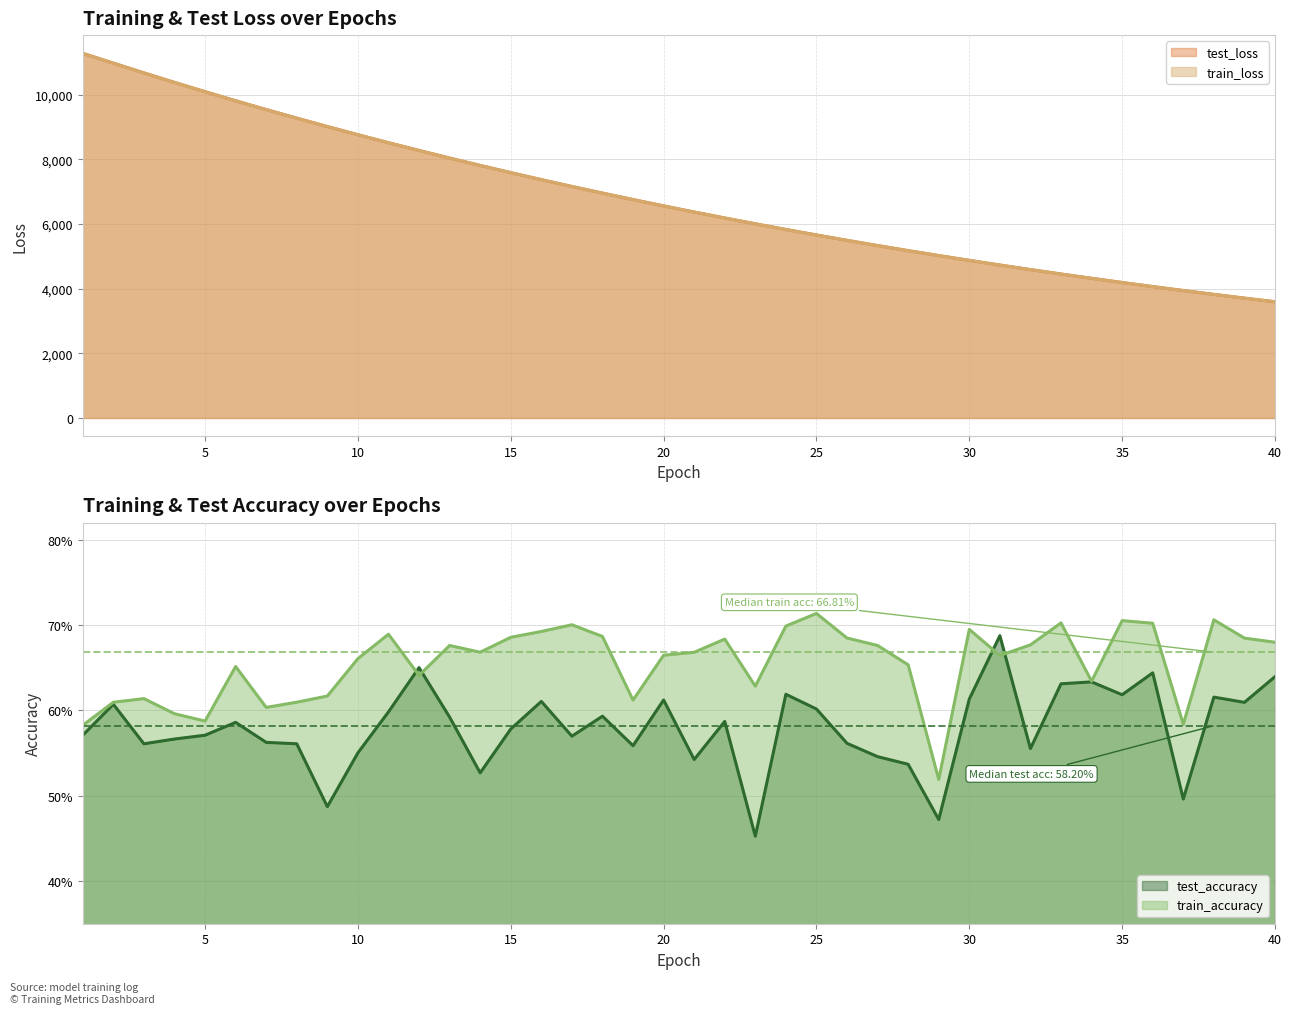

How many lines are shown in the chart?

4